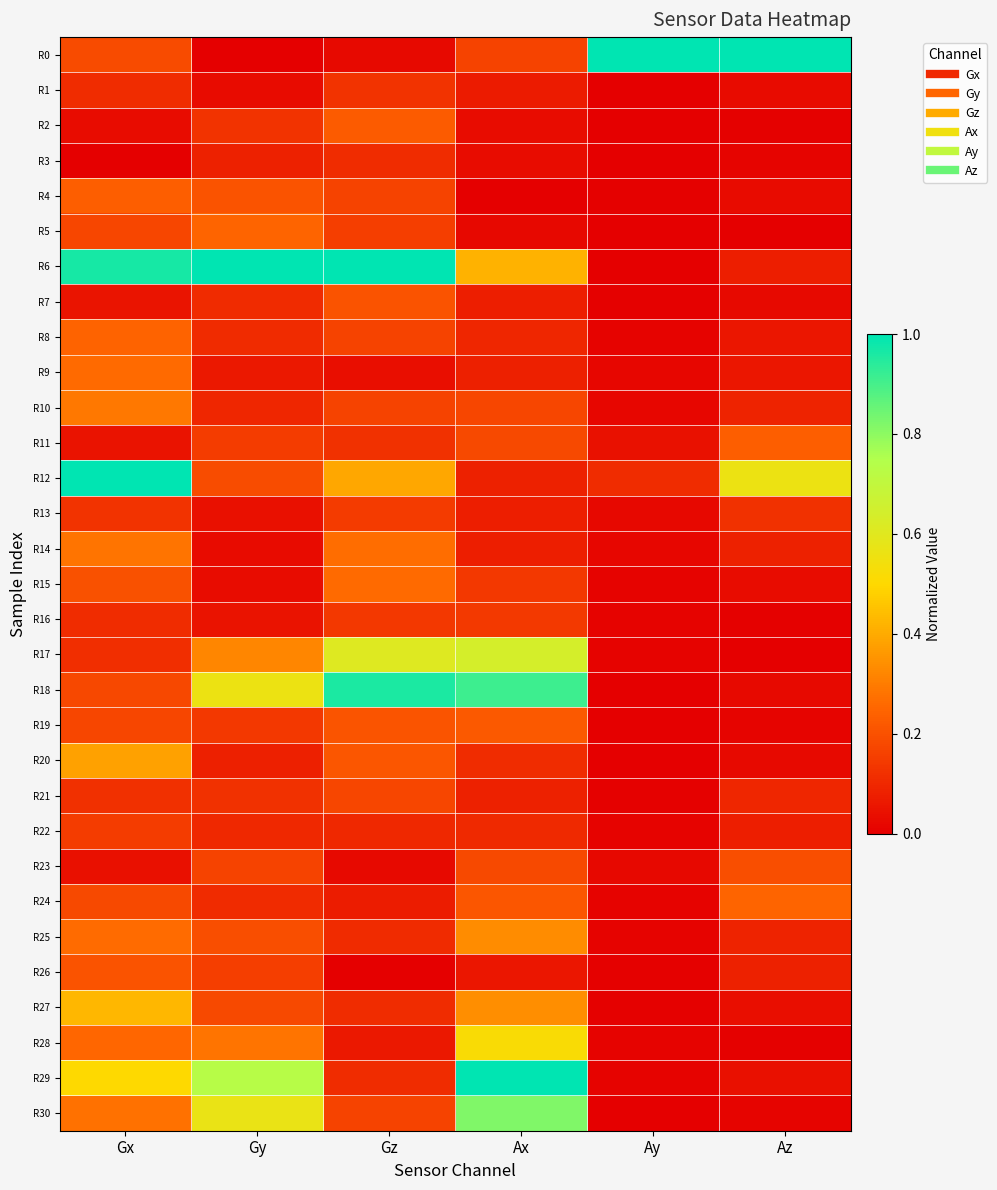

Reading left to right, extract all data points from this chart.

R0: Gx=0.2	Gy=0.0	Gz=0.0	Ax=0.2	Ay=1.0	Az=1.0
R1: Gx=0.1	Gy=0.0	Gz=0.1	Ax=0.1	Ay=0.0	Az=0.0
R2: Gx=0.0	Gy=0.1	Gz=0.2	Ax=0.0	Ay=0.0	Az=0.0
R3: Gx=0.0	Gy=0.1	Gz=0.1	Ax=0.0	Ay=0.0	Az=0.0
R4: Gx=0.2	Gy=0.2	Gz=0.2	Ax=0.0	Ay=0.0	Az=0.0
R5: Gx=0.2	Gy=0.2	Gz=0.2	Ax=0.0	Ay=0.0	Az=0.0
R6: Gx=1.0	Gy=1.0	Gz=1.0	Ax=0.4	Ay=0.0	Az=0.1
R7: Gx=0.1	Gy=0.1	Gz=0.2	Ax=0.1	Ay=0.0	Az=0.0
R8: Gx=0.2	Gy=0.1	Gz=0.2	Ax=0.1	Ay=0.0	Az=0.1
R9: Gx=0.3	Gy=0.1	Gz=0.0	Ax=0.1	Ay=0.0	Az=0.1
R10: Gx=0.3	Gy=0.1	Gz=0.2	Ax=0.2	Ay=0.0	Az=0.1
R11: Gx=0.0	Gy=0.1	Gz=0.1	Ax=0.2	Ay=0.0	Az=0.2
R12: Gx=1.0	Gy=0.2	Gz=0.4	Ax=0.1	Ay=0.1	Az=0.6
R13: Gx=0.1	Gy=0.0	Gz=0.1	Ax=0.1	Ay=0.0	Az=0.1
R14: Gx=0.3	Gy=0.0	Gz=0.3	Ax=0.1	Ay=0.0	Az=0.1
R15: Gx=0.2	Gy=0.0	Gz=0.3	Ax=0.1	Ay=0.0	Az=0.0
R16: Gx=0.1	Gy=0.0	Gz=0.1	Ax=0.1	Ay=0.0	Az=0.0
R17: Gx=0.1	Gy=0.3	Gz=0.6	Ax=0.6	Ay=0.0	Az=0.0
R18: Gx=0.2	Gy=0.6	Gz=1.0	Ax=0.9	Ay=0.0	Az=0.0
R19: Gx=0.2	Gy=0.1	Gz=0.2	Ax=0.2	Ay=0.0	Az=0.0
R20: Gx=0.4	Gy=0.1	Gz=0.2	Ax=0.1	Ay=0.0	Az=0.0
R21: Gx=0.1	Gy=0.1	Gz=0.2	Ax=0.1	Ay=0.0	Az=0.1
R22: Gx=0.1	Gy=0.1	Gz=0.1	Ax=0.1	Ay=0.0	Az=0.1
R23: Gx=0.0	Gy=0.2	Gz=0.0	Ax=0.2	Ay=0.0	Az=0.2
R24: Gx=0.2	Gy=0.1	Gz=0.1	Ax=0.2	Ay=0.0	Az=0.2
R25: Gx=0.3	Gy=0.2	Gz=0.1	Ax=0.3	Ay=0.0	Az=0.1
R26: Gx=0.2	Gy=0.2	Gz=0.0	Ax=0.1	Ay=0.0	Az=0.1
R27: Gx=0.4	Gy=0.2	Gz=0.1	Ax=0.3	Ay=0.0	Az=0.0
R28: Gx=0.3	Gy=0.3	Gz=0.1	Ax=0.5	Ay=0.0	Az=0.0
R29: Gx=0.5	Gy=0.7	Gz=0.1	Ax=1.0	Ay=0.0	Az=0.0
R30: Gx=0.3	Gy=0.6	Gz=0.2	Ax=0.8	Ay=0.0	Az=0.0